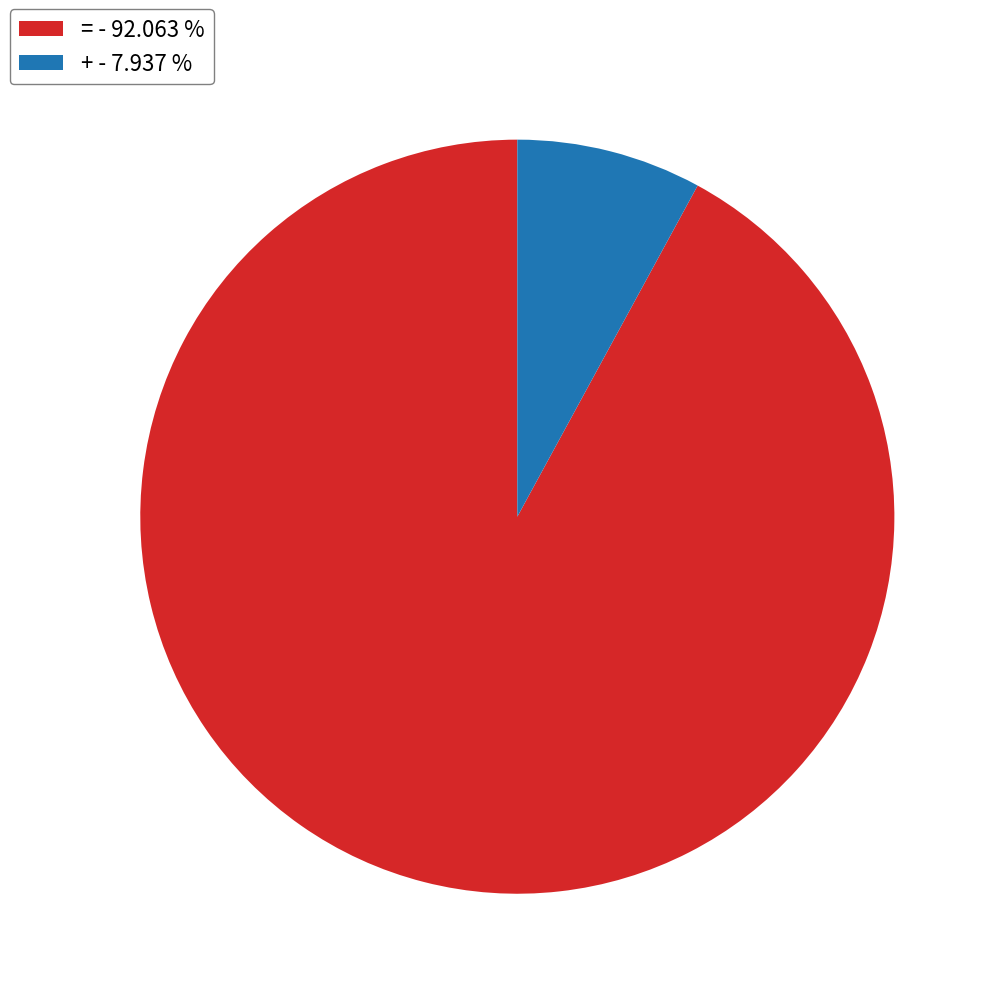

Rank the categories by value from lowest to highest.

+ - 7.937 %, = - 92.063 %